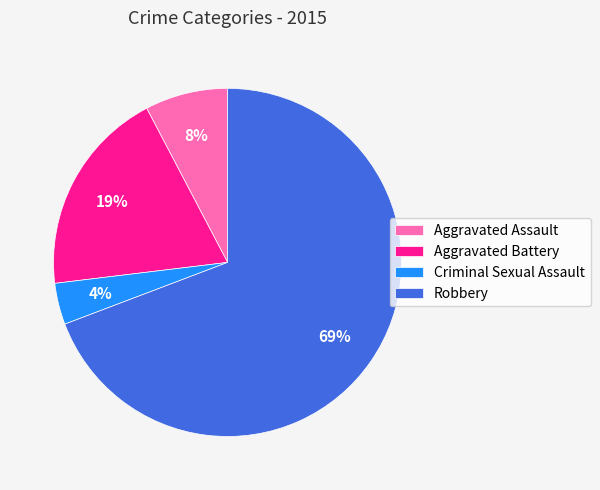

True or false: Criminal Sexual Assault accounts for 10% of the total.

False